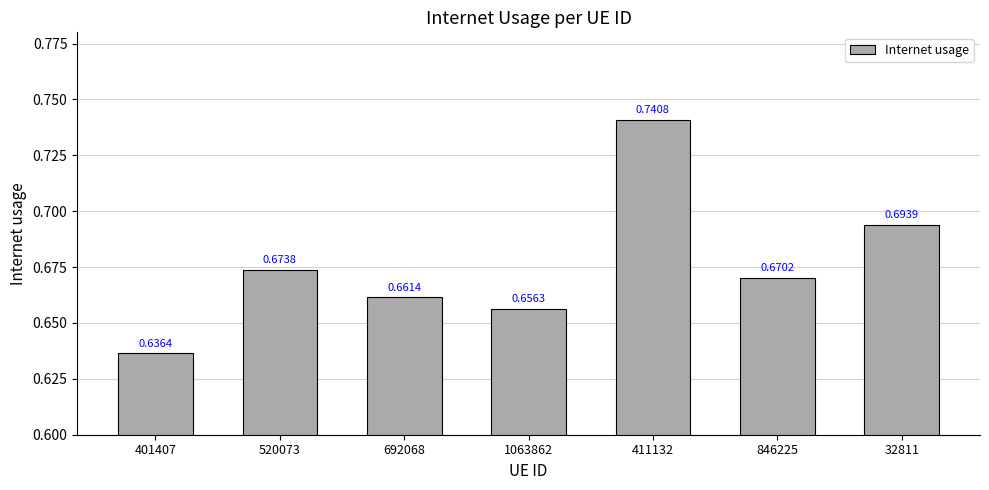

Rank the categories by value from highest to lowest.

411132, 32811, 520073, 846225, 692068, 1063862, 401407